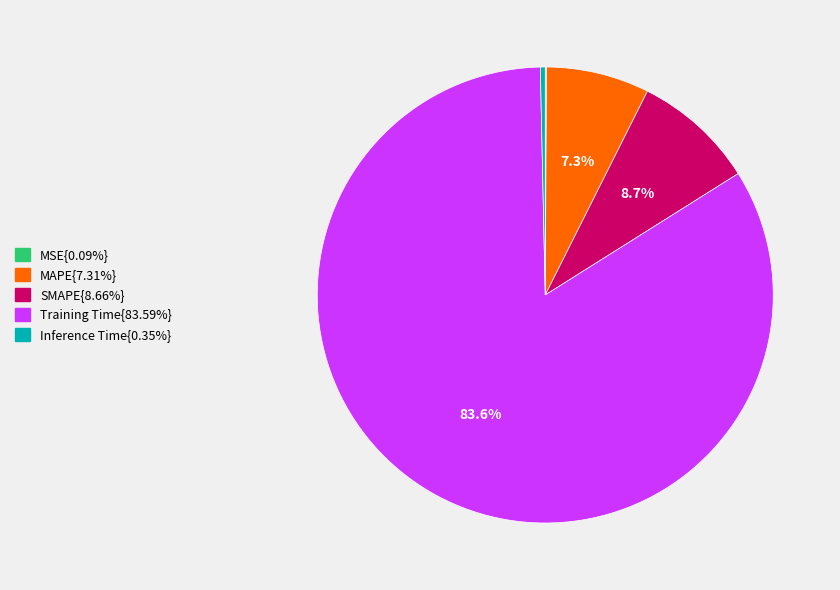

Is there a majority slice in this chart?

Yes